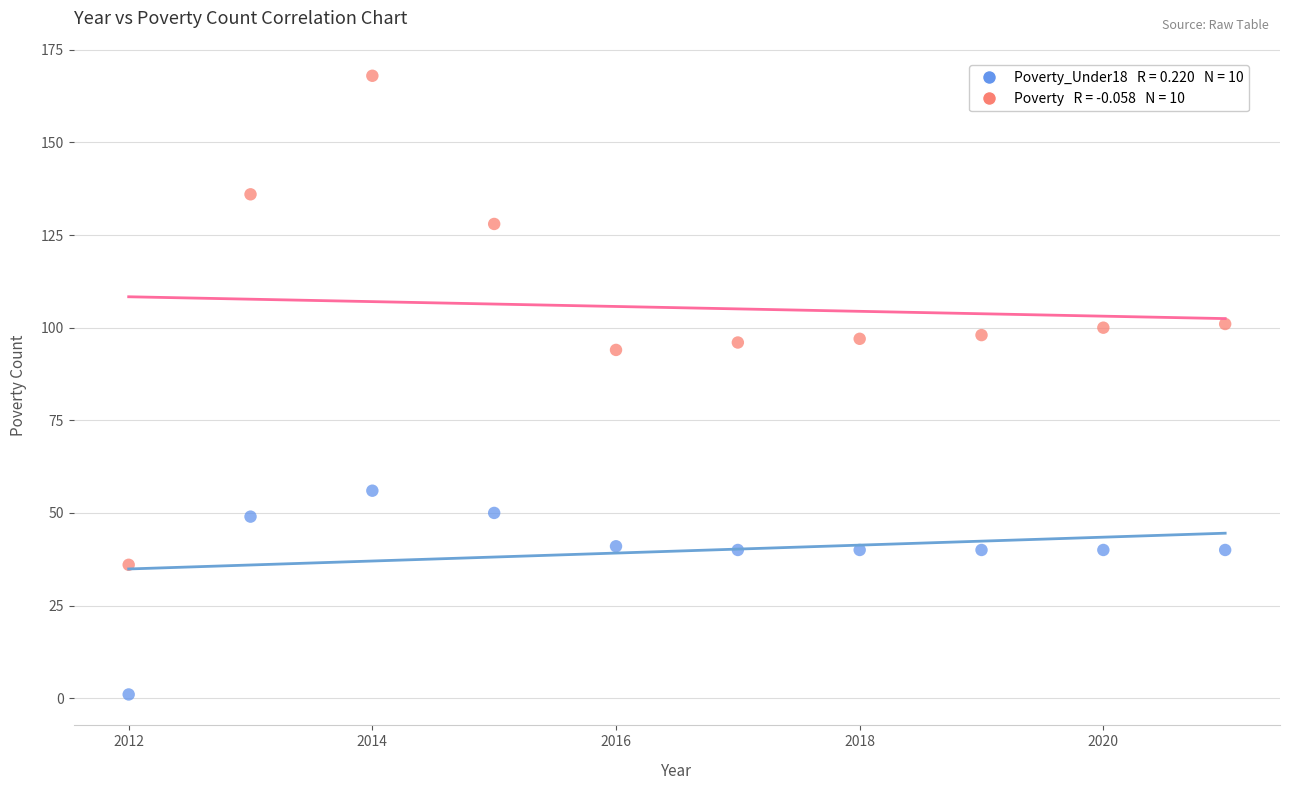

Across all data points, what is the range of Y values (max minus min)?

167